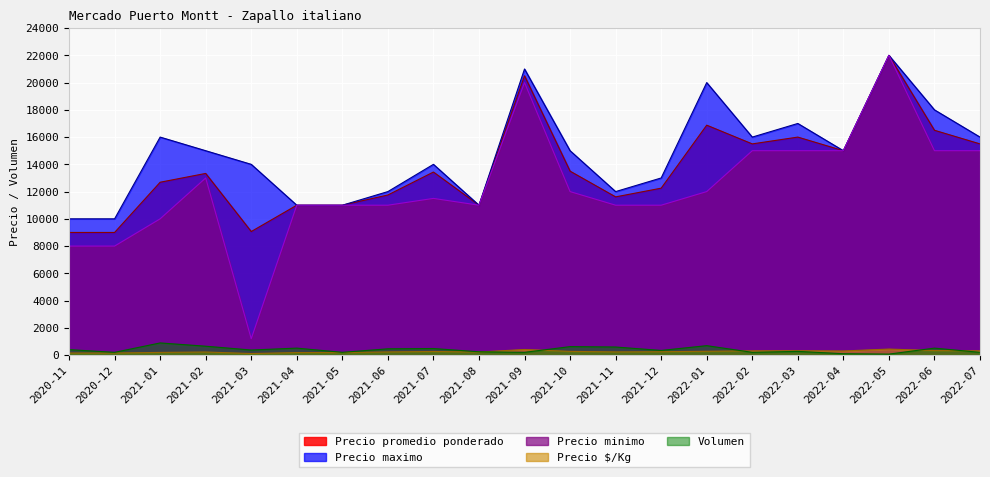

Reading right to left, what are all the values shown in this chart?

Precio promedio ponderado: 15500	16500	22000	15000	16000	15500	16875	12250	11611	13500	20500	11000	13435	11750	11000	11000	9067	13333	12686	9000	9000
Precio maximo: 16000	18000	22000	15000	17000	16000	20000	13000	12000	15000	21000	11000	14000	12000	11000	11000	14000	15000	16000	10000	10000
Precio minimo: 15000	15000	22000	15000	15000	15000	12000	11000	11000	12000	20000	11000	11500	11000	11000	11000	1200	13000	10000	8000	8000
Precio $/Kg: 310	330	440	300	320	310	278	245	232	270	410	220	262	230	183	183	113	225	195	150	150
Volumen: 200	510	70	100	270	200	690	340	590	620	200	240	480	460	200	510	370	650	890	200	400